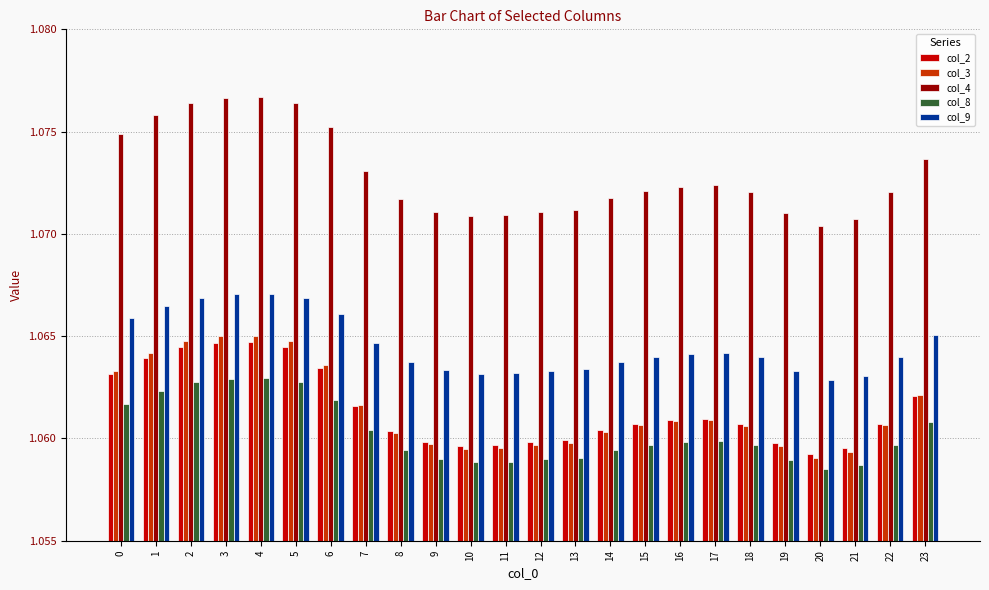

Which series has the largest range (max minus min)?

col_4